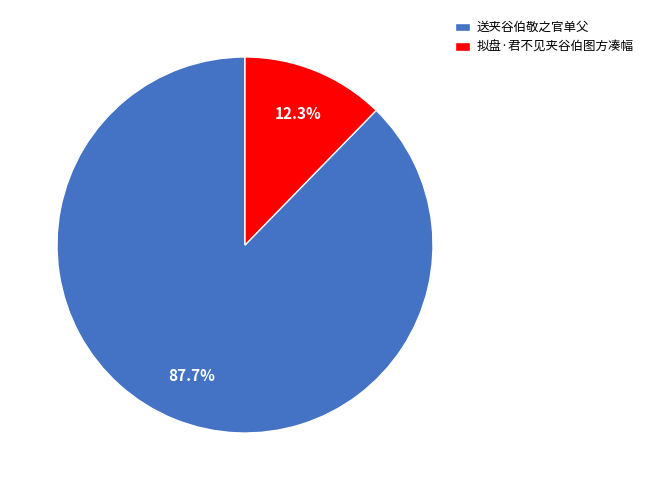

What is the smallest slice in the pie chart?

拟盘·君不见夹谷伯图方凑幅